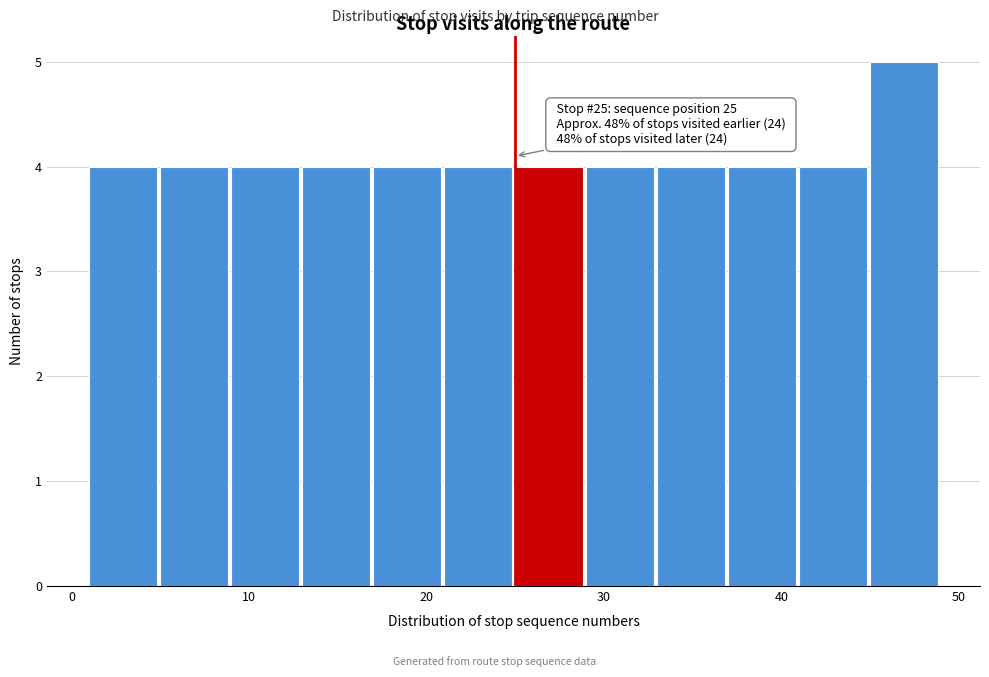

Which range on the x-axis has the tallest bar?

45 to 49